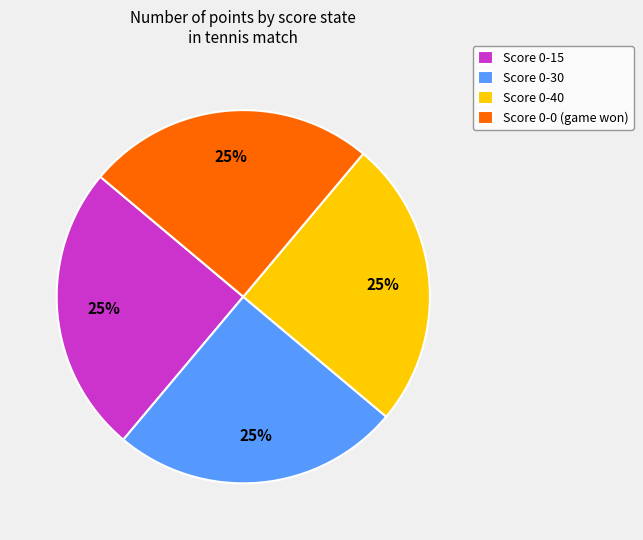

The Score 0-15 slice represents 25% of the pie. True or false?

True